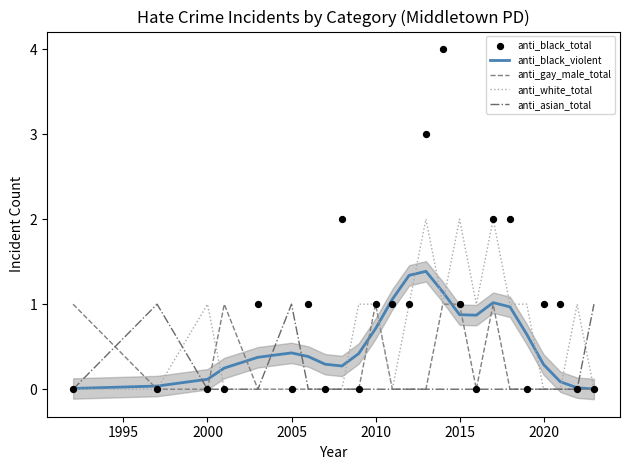

Is it true that anti_white_total equals 2.0 at 2015?

True